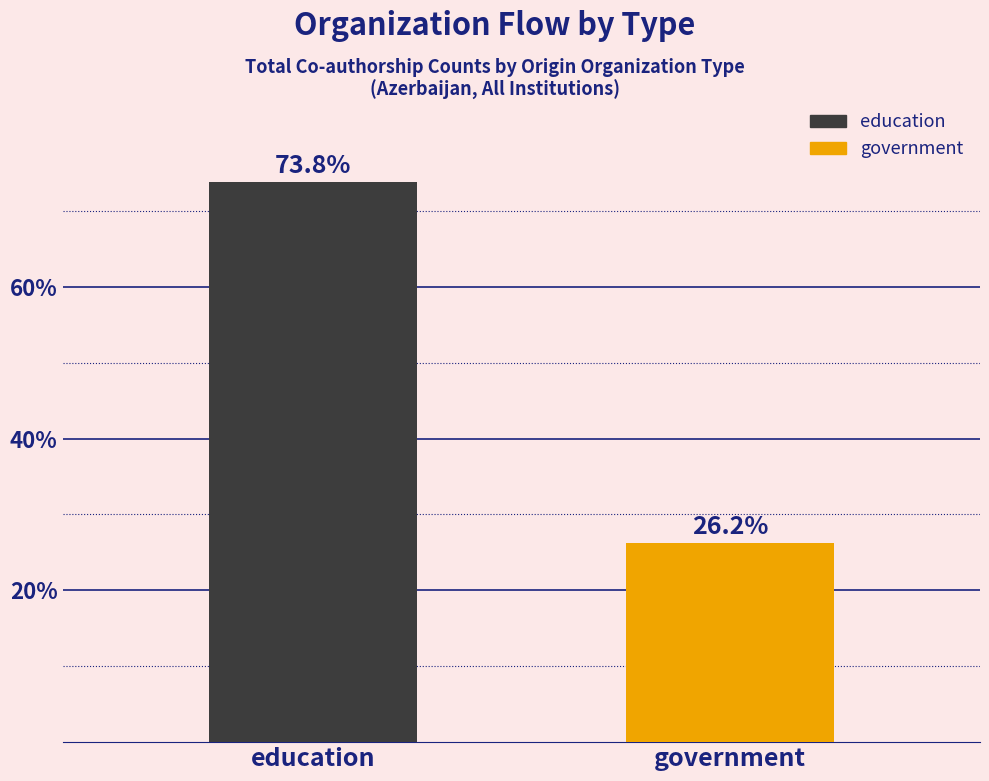

Count the number of values greater than 73.

1